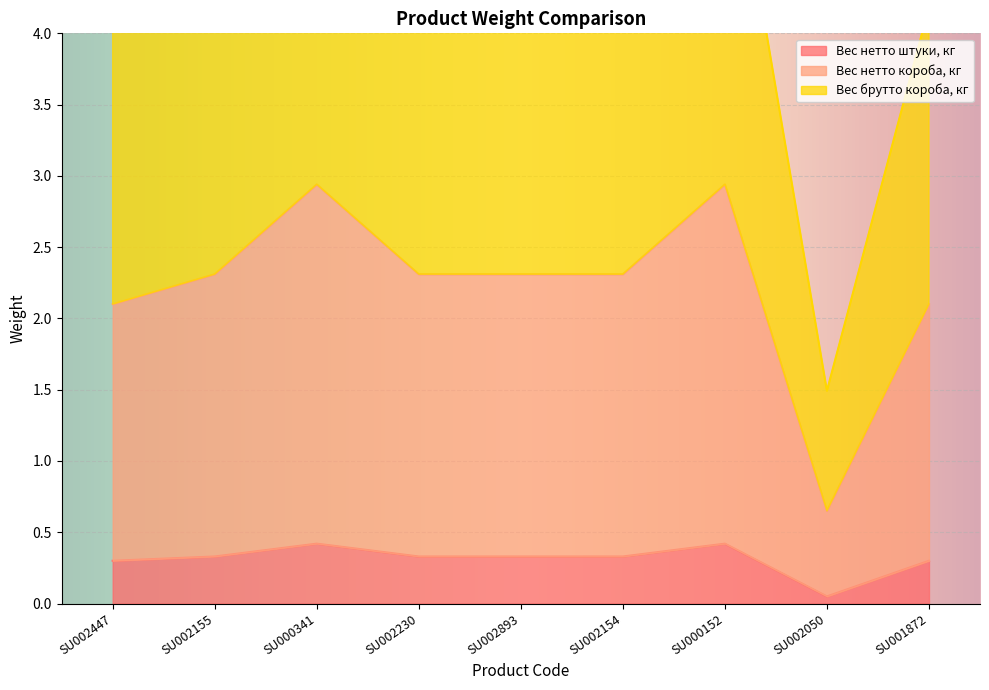

Reading left to right, extract all data points from this chart.

Вес нетто штуки, кг: 0.3	0.3	0.4	0.3	0.3	0.3	0.4	0.1	0.3
Вес нетто короба, кг: 2.1	2.3	2.9	2.3	2.3	2.3	2.9	0.7	2.1
Вес брутто короба, кг: 4.1	4.6	5.7	4.6	4.6	4.6	5.7	1.5	4.2